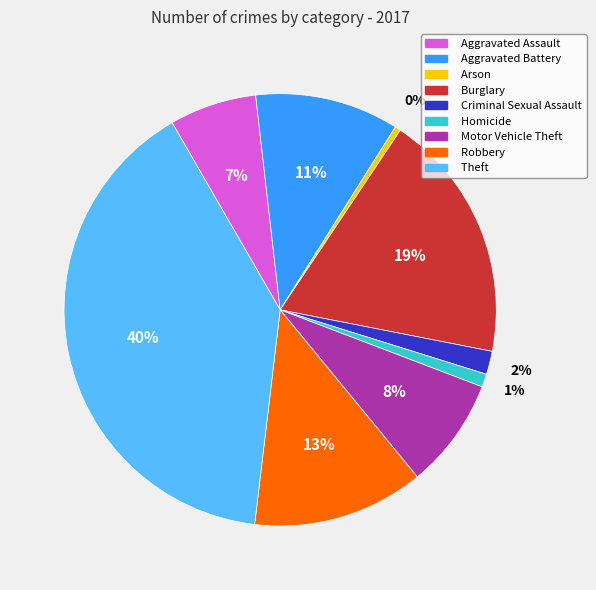

What percentage is the Homicide slice, to the nearest percent?

1%